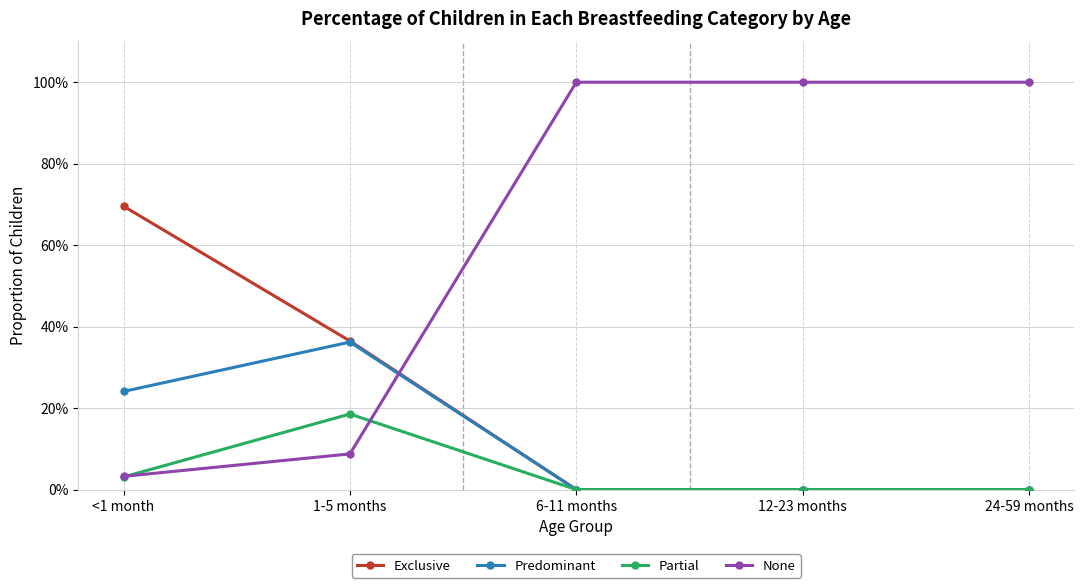

What are all the series names shown in the legend?

Exclusive, Predominant, Partial, None